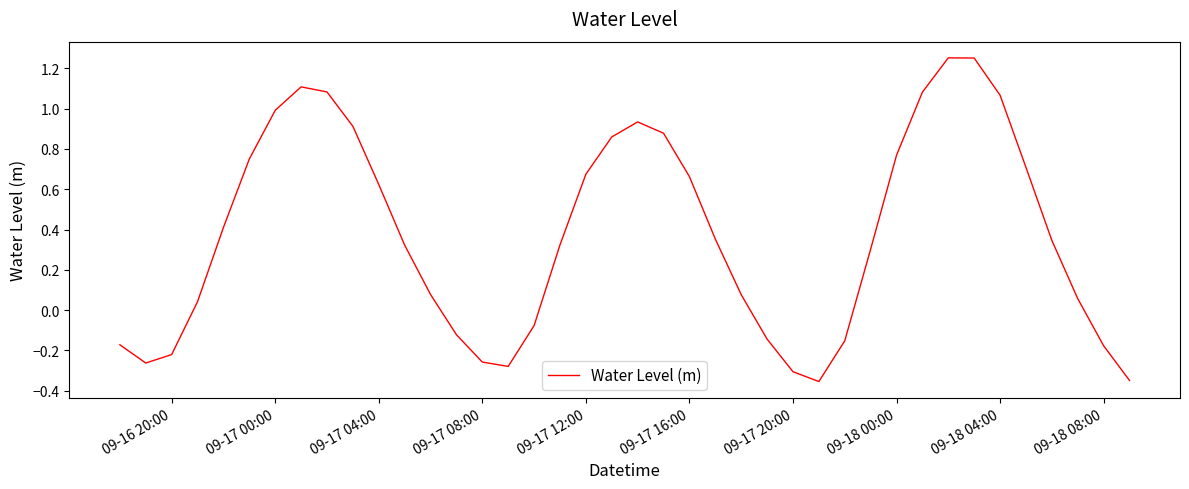

What is the difference between the maximum and minimum values?

1.6